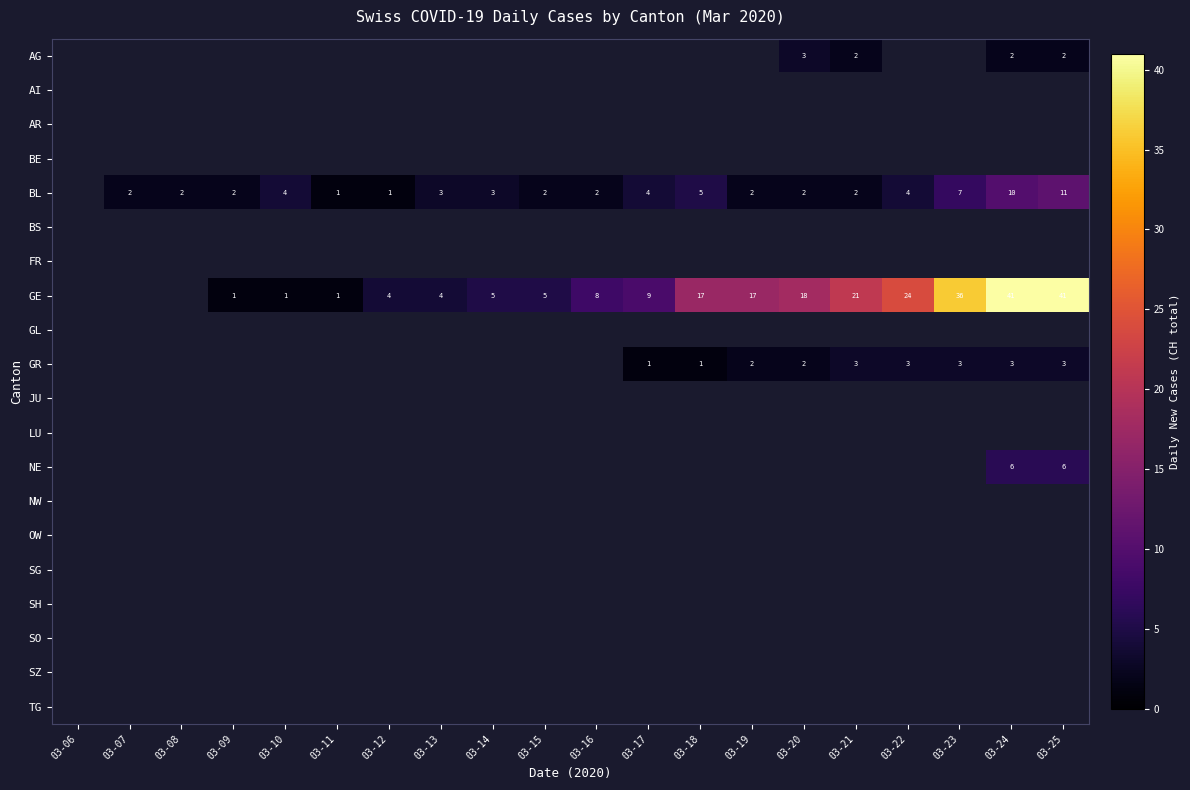

True or false: AG has a value of 1 at 03-24.

False